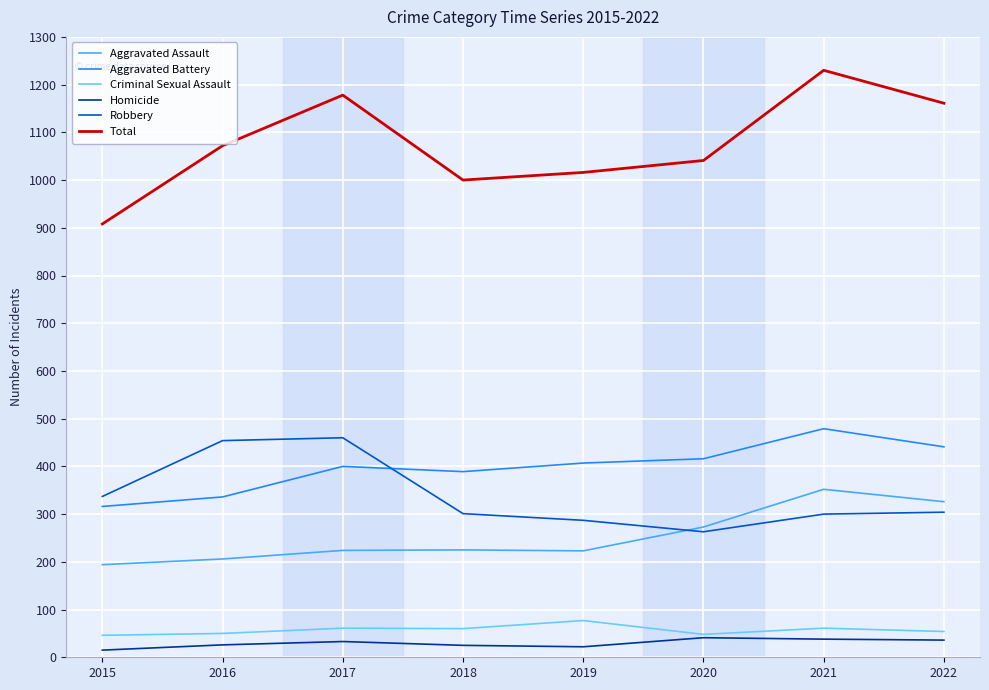

True or false: Robbery and Criminal Sexual Assault cross at least once.

False